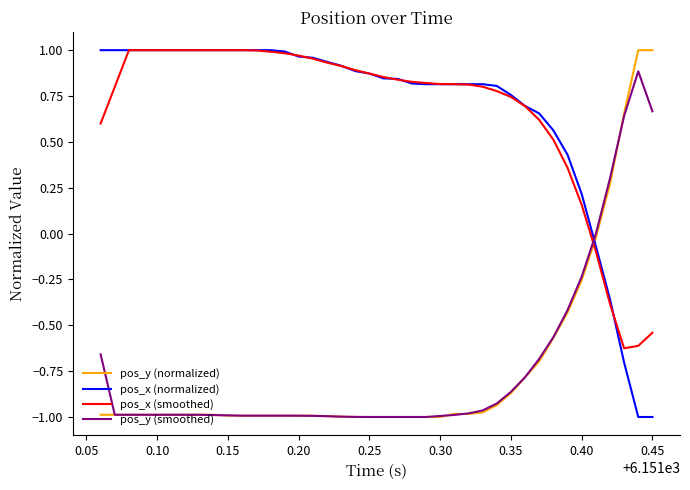

What is the difference between the maximum and minimum values in the pos_y (normalized) series?

2.0